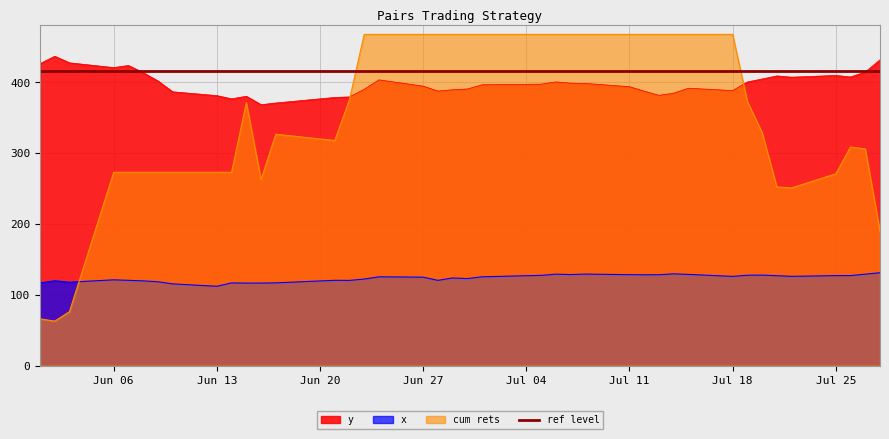

What is the minimum value for x?

111.9